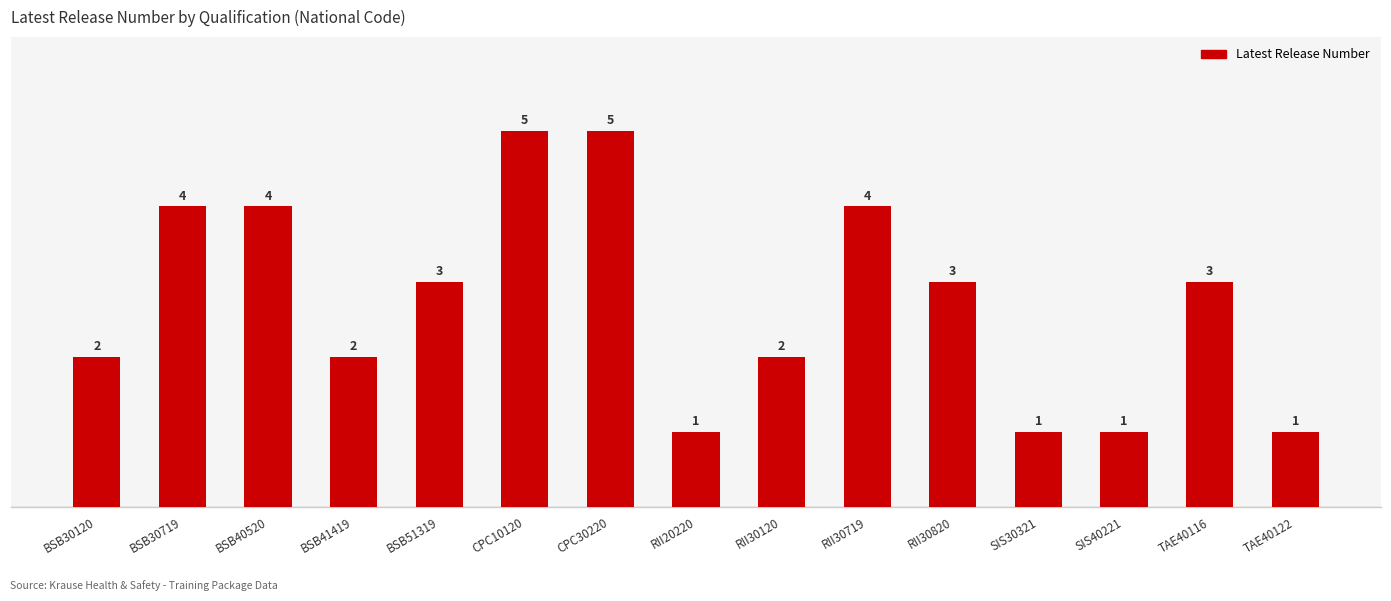

What is the greatest value displayed?

5